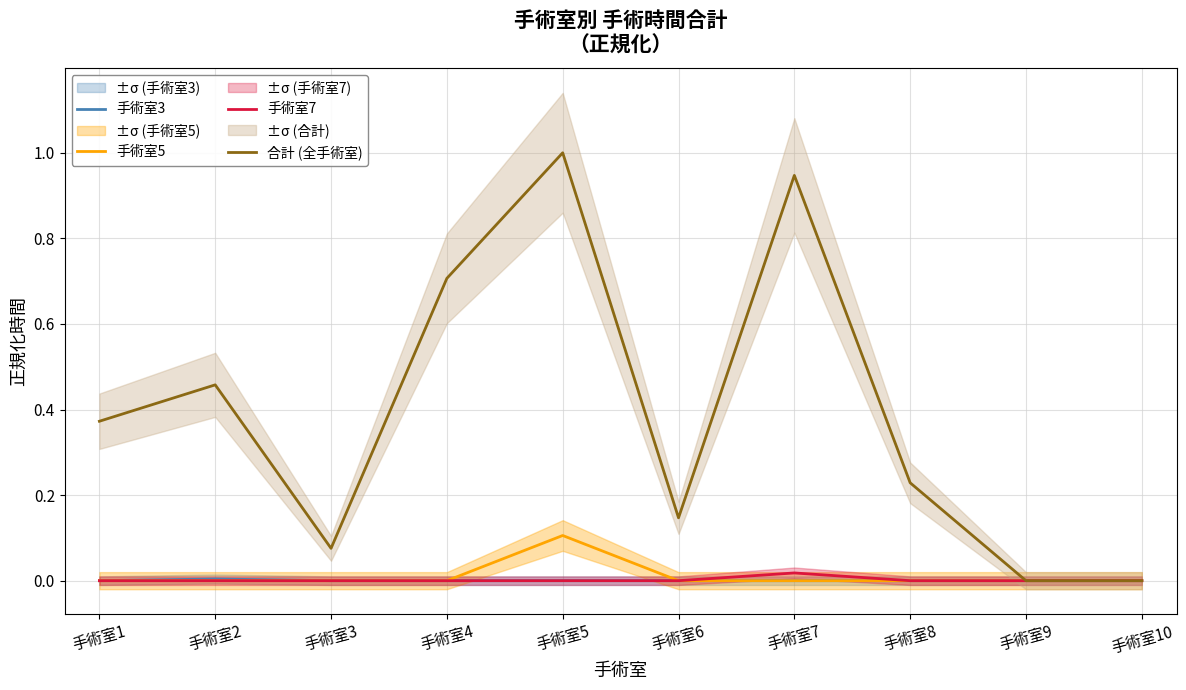

What is the difference between the highest and lowest values at 手術室6?

0.1